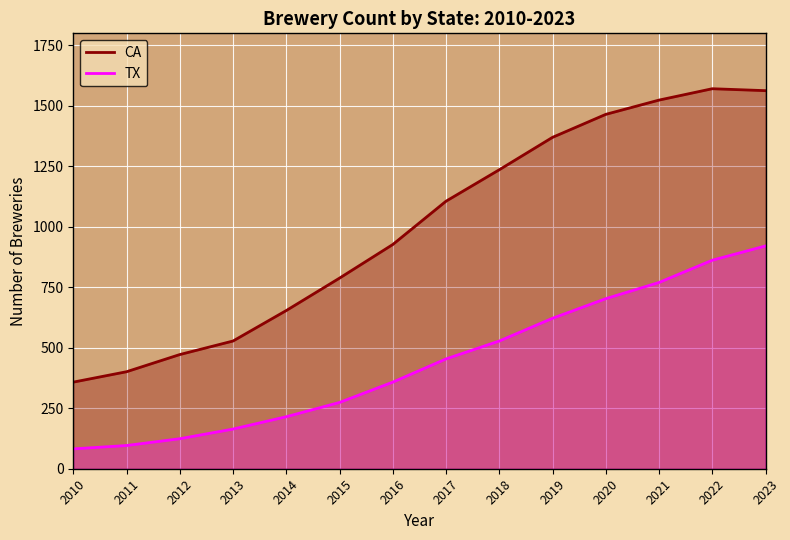

Reading left to right, transcribe all the data shown in this chart.

CA: 2010=358	2011=401	2012=472	2013=528	2014=654	2015=788	2016=927	2017=1106	2018=1236	2019=1370	2020=1465	2021=1524	2022=1571	2023=1563
TX: 2010=82	2011=96	2012=124	2013=164	2014=215	2015=274	2016=358	2017=454	2018=528	2019=622	2020=703	2021=770	2022=862	2023=921